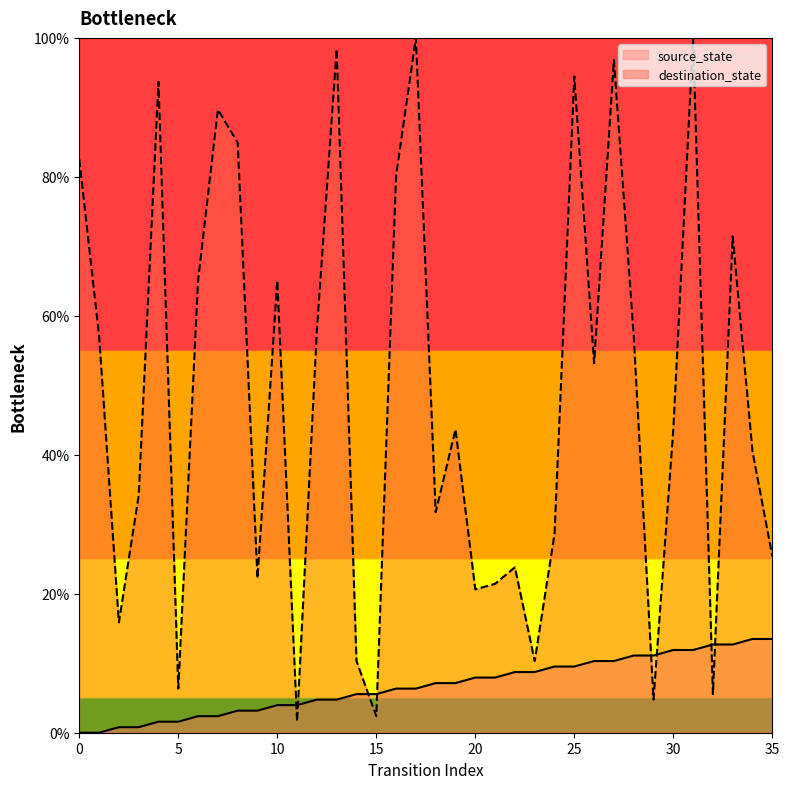

At which category does destination_state reach its first local valley?

2